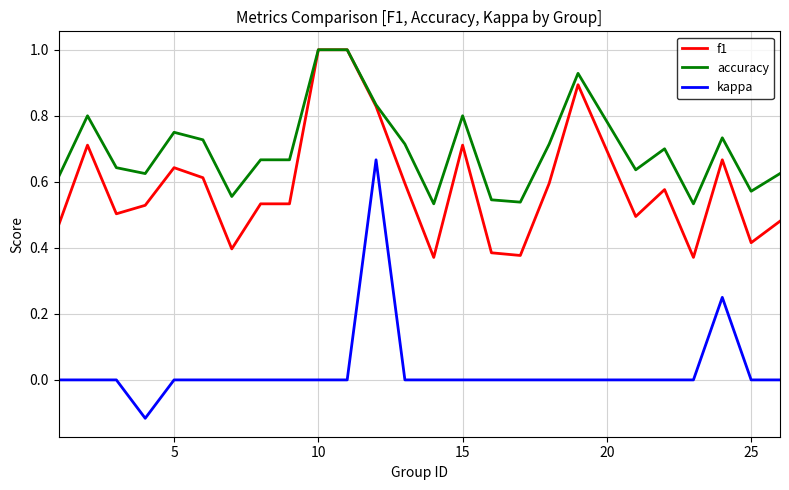

True or false: kappa and accuracy intersect in this chart.

False